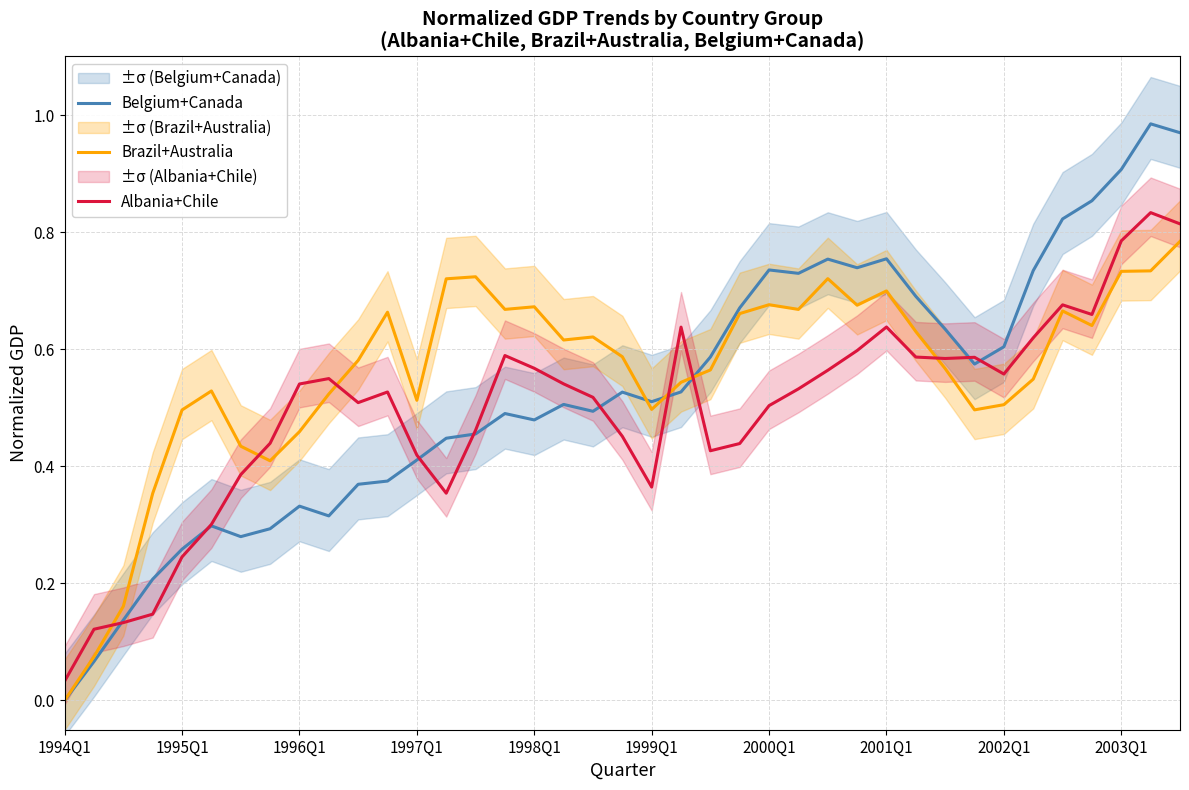

The Albania+Chile series shows 0.2 at 15. True or false?

False